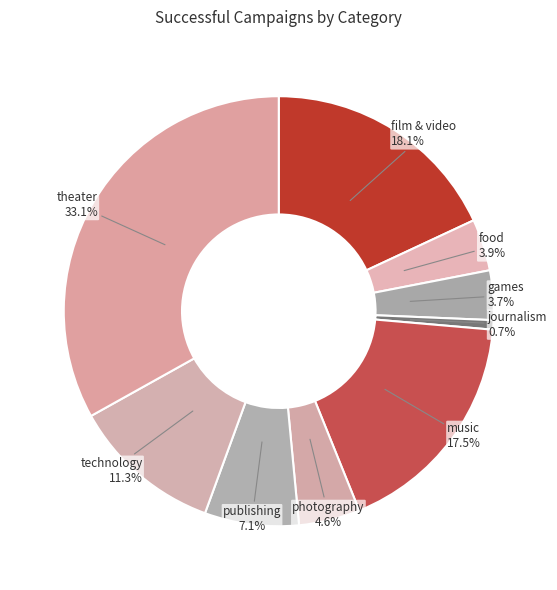

What percentage is the film & video slice, to the nearest percent?

18%